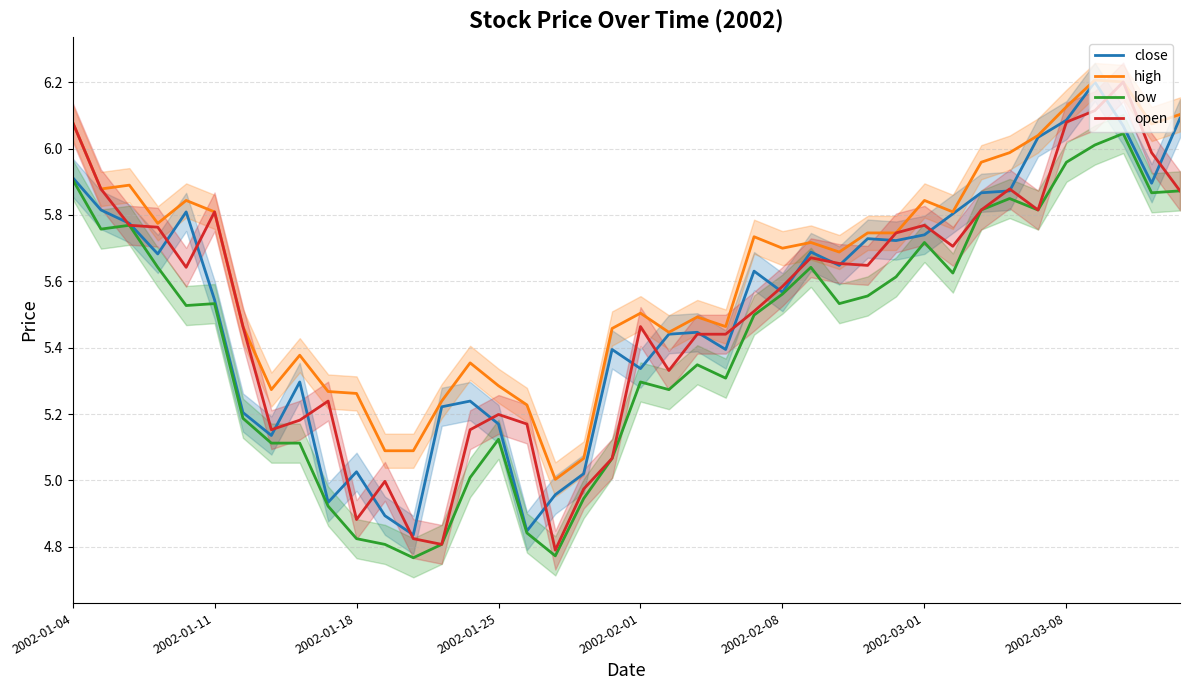

Is the value of low at 19 greater than the value of close at 31?

No